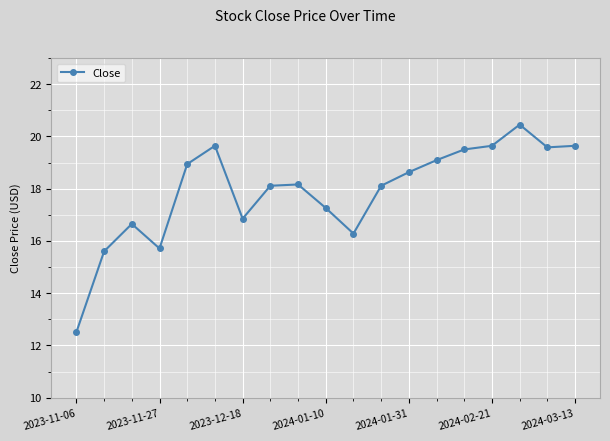

How many values are below 18?

7